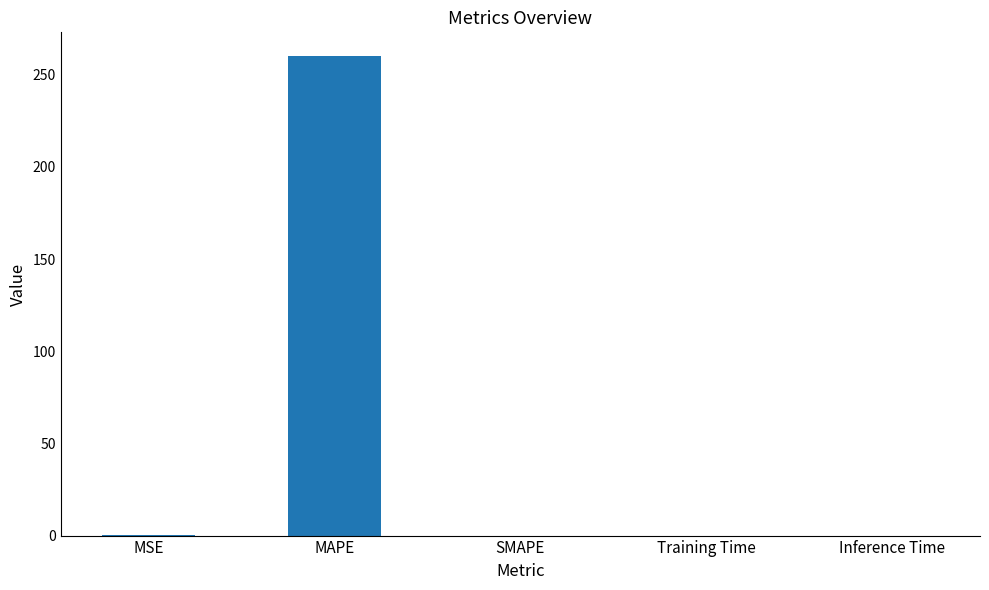

What value does the data have at MAPE?

260.0